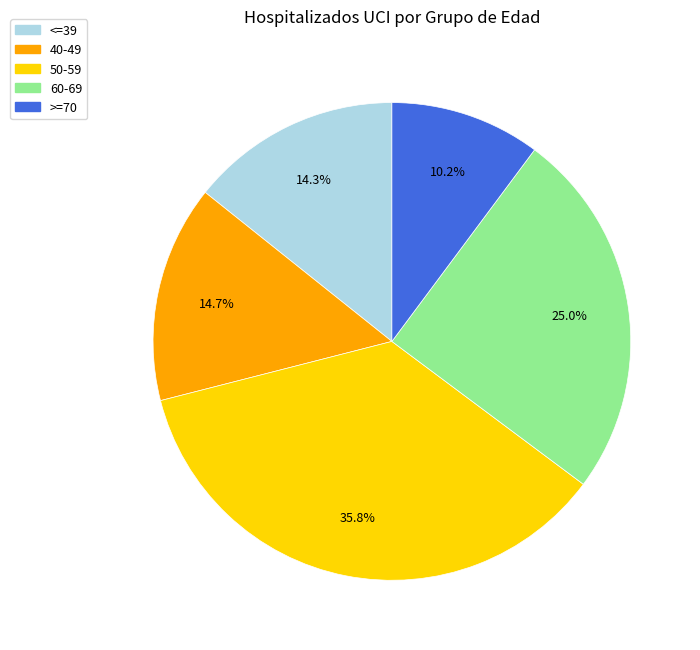

To the nearest percent, what portion does >=70 represent?

10%